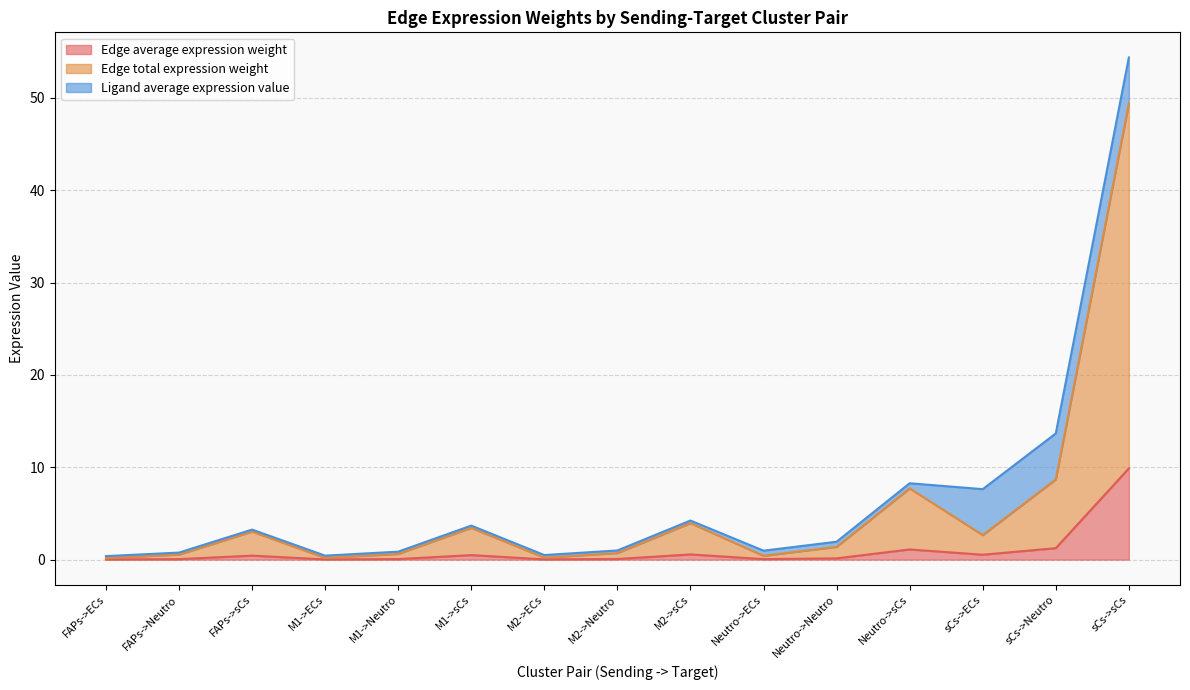

What is the label of the 14th point from the left?

sCs->Neutro